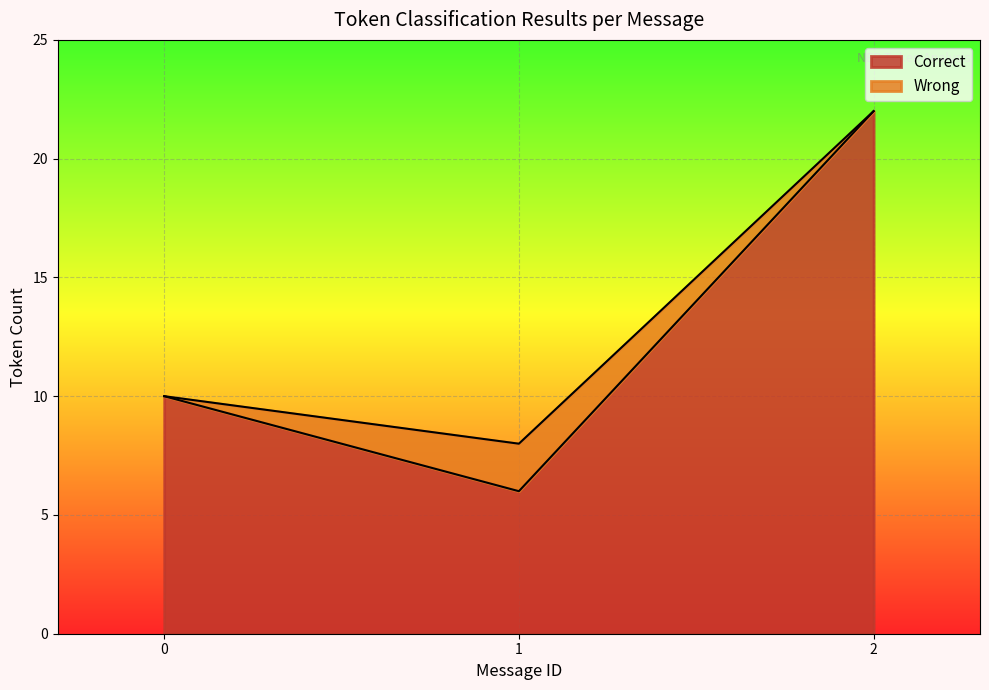

What is the approximate value of Correct at 1?

6